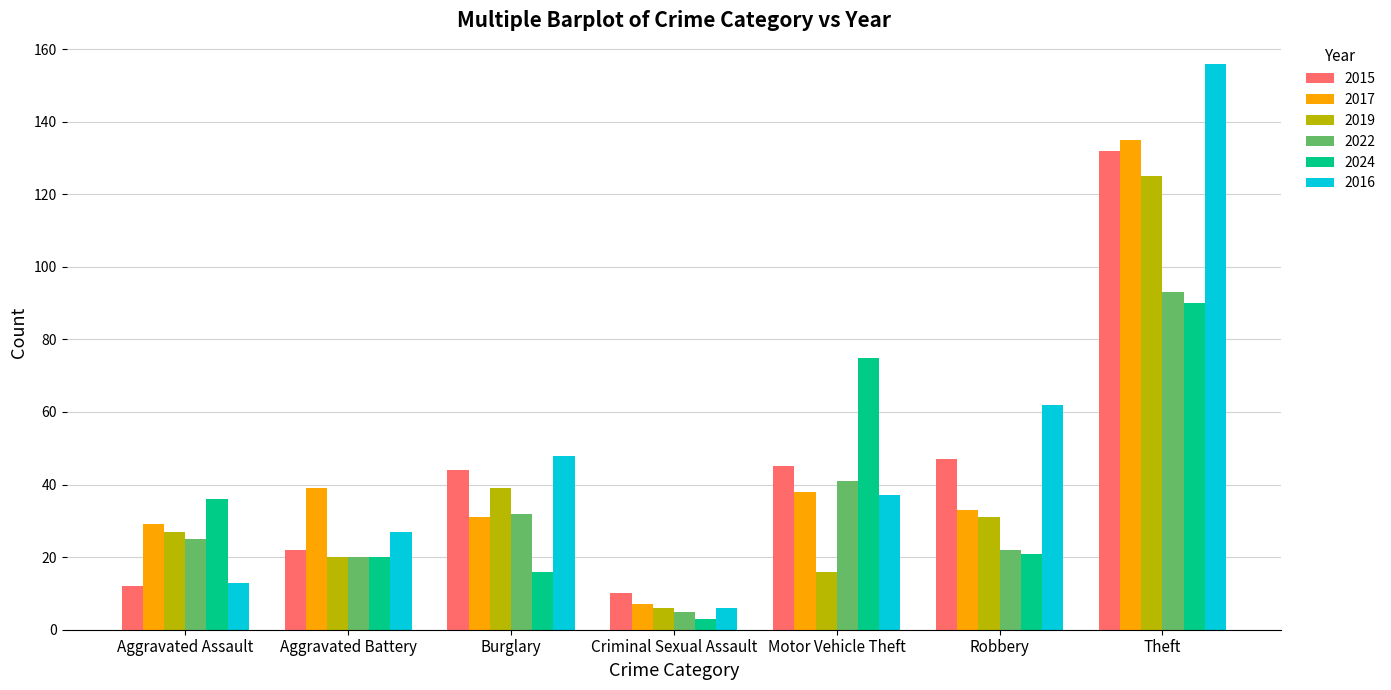

At which category is the sum across all series the highest?

Theft